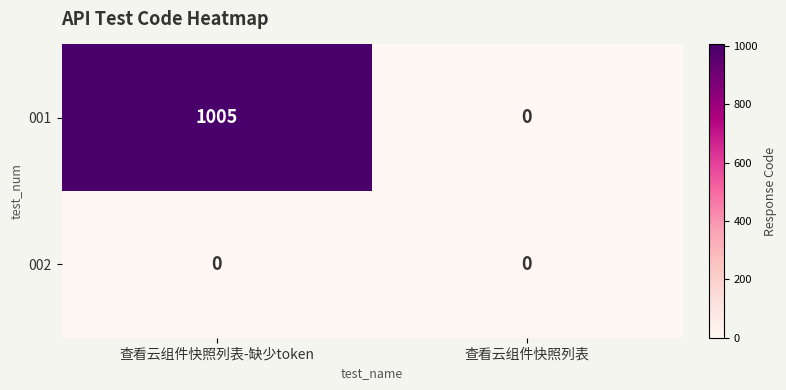

What is the sum of all 001 values?

1005